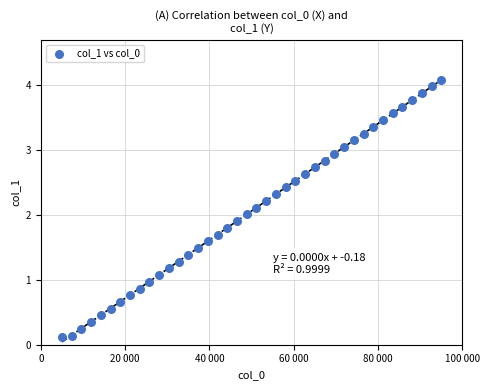

What is the range of X values (max minus min)?

90000.0